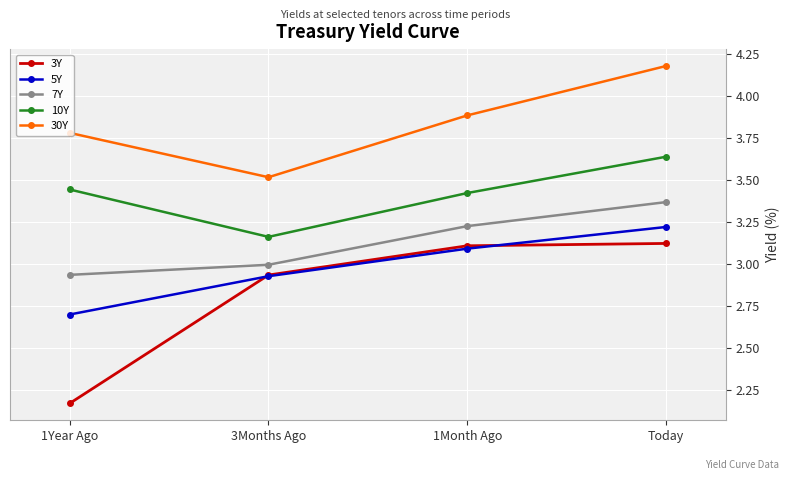

What are all the series names shown in the legend?

3Y, 5Y, 7Y, 10Y, 30Y